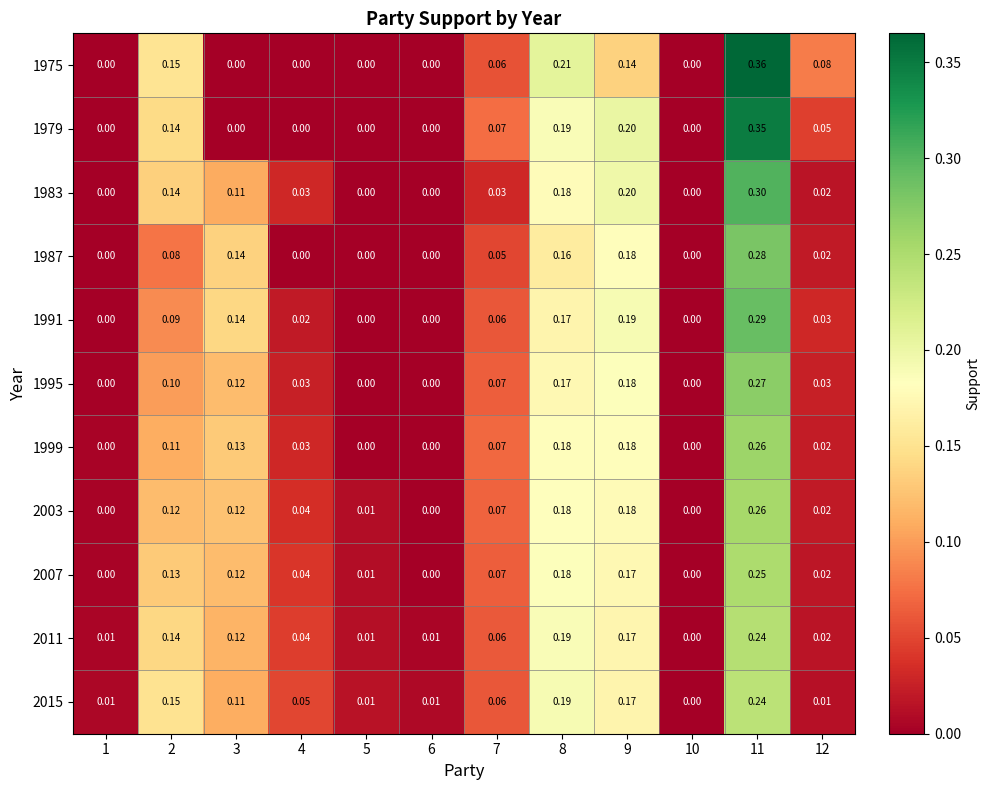

Is the value of 1999 at 5 greater than the value of 1983 at 8?

No